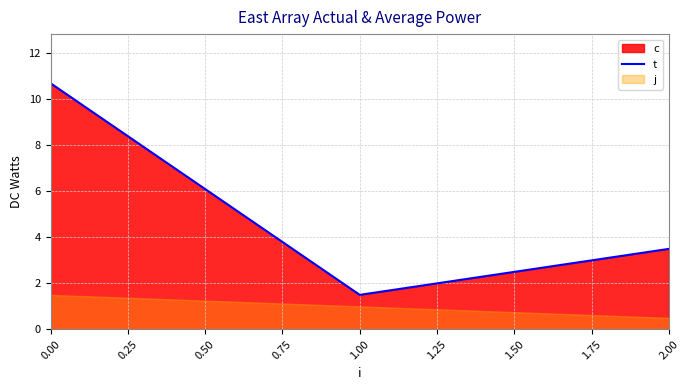

Where is t nearest to the value 6?

2.00